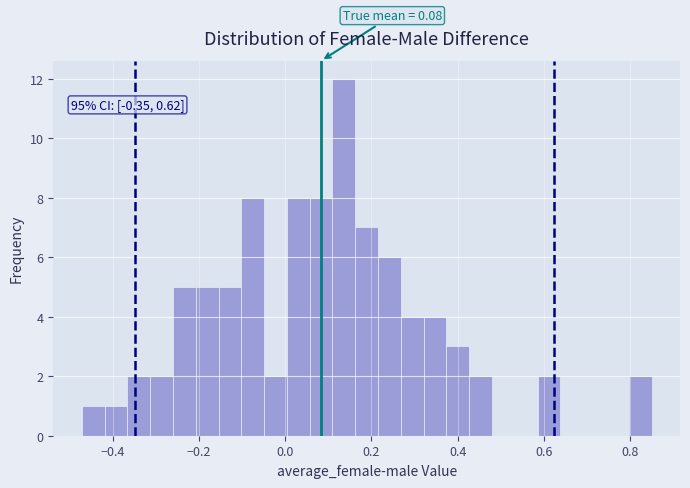

Around what value on the x-axis is the tallest bar? Give the approximate position of its centre, as read against the axis.

0.14